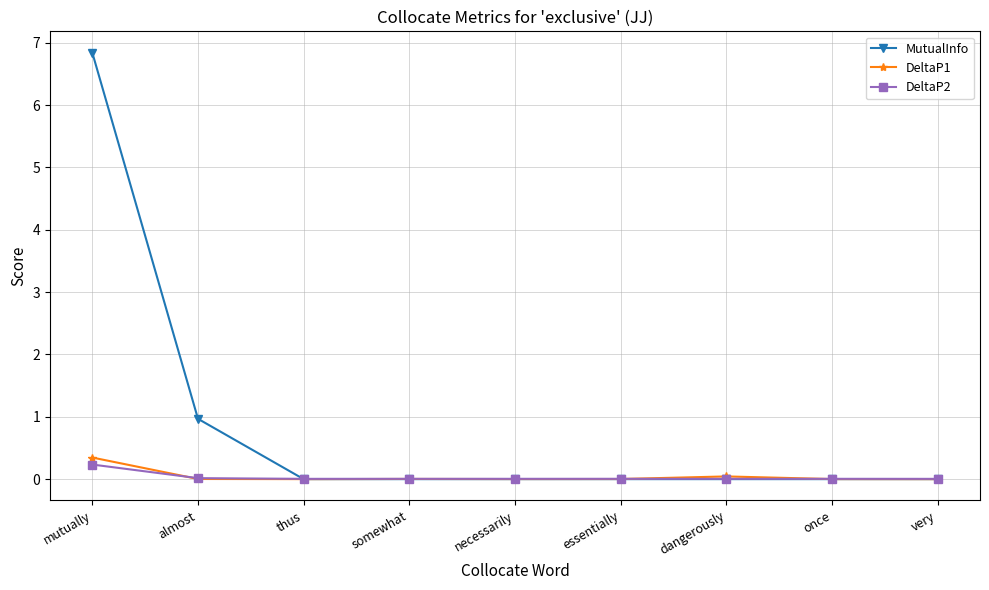

Is this an area chart (filled region under the line)?

No